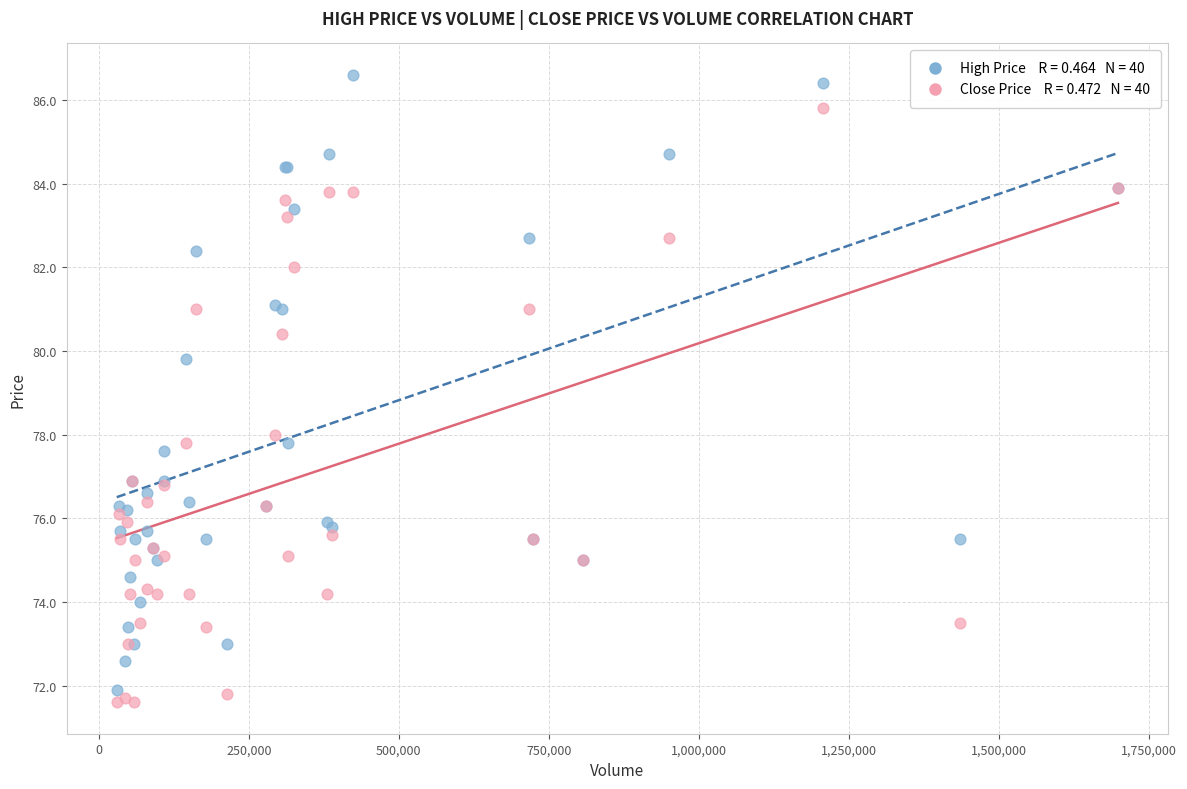

Across all series, what Y value is closest to 79?

79.8